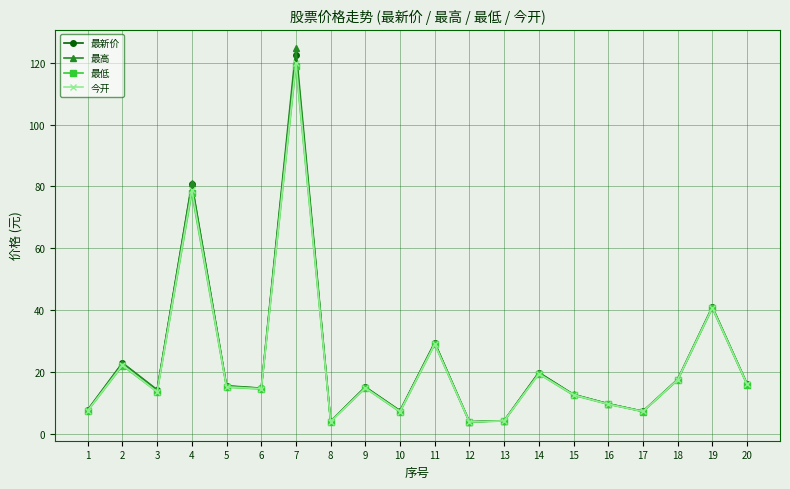

At which category does 最低 reach its first local peak?

2